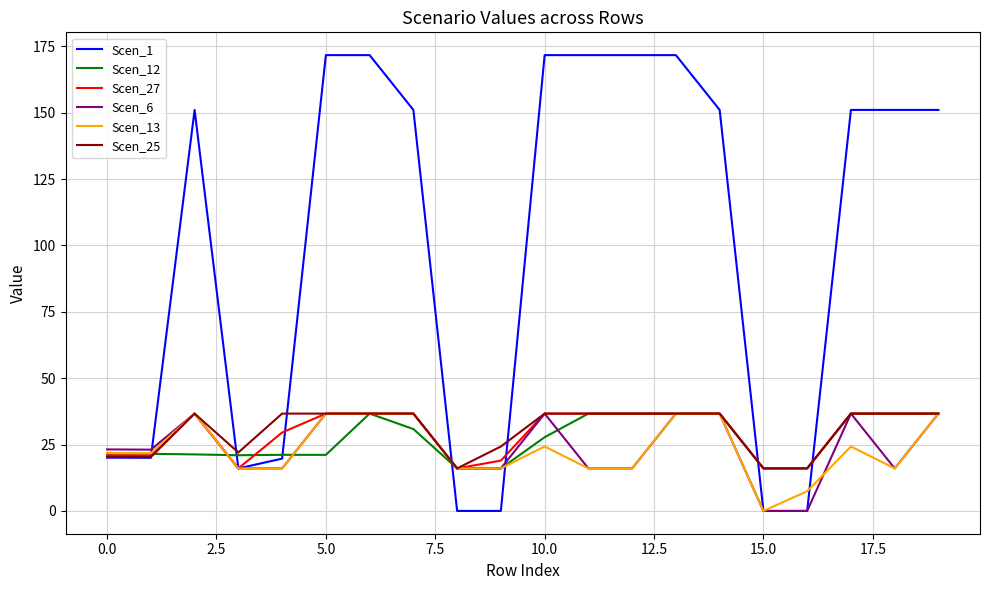

How many positive values does the Scen_13 series have?

19